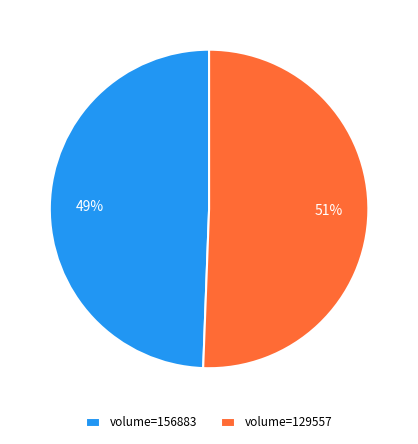

Is the sum of volume=156883 and volume=129557 greater than half?

Yes